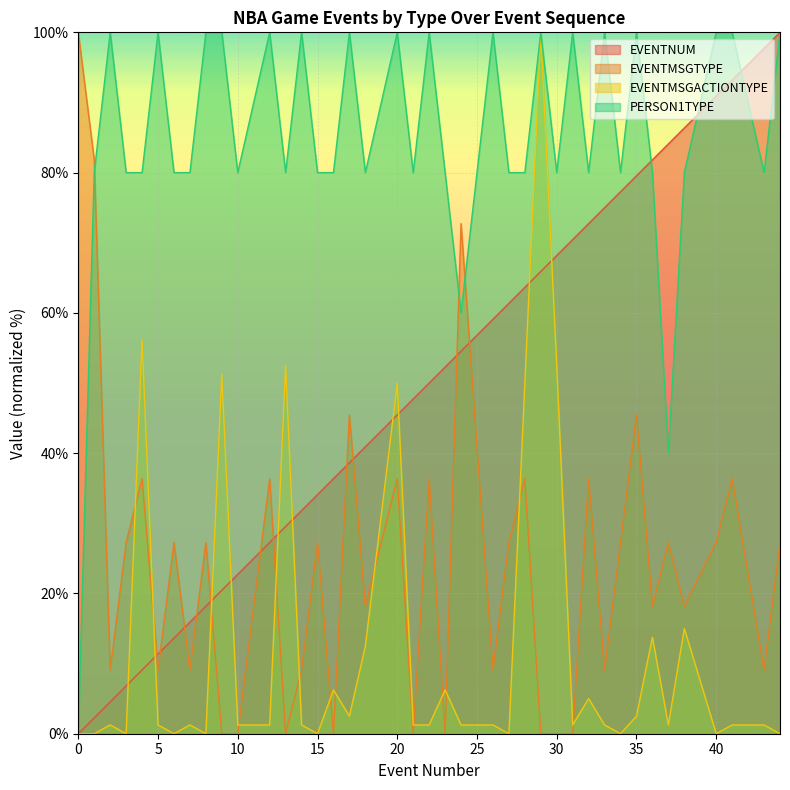

What is the difference between the maximum and minimum values in the PERSON1TYPE series?

100.0